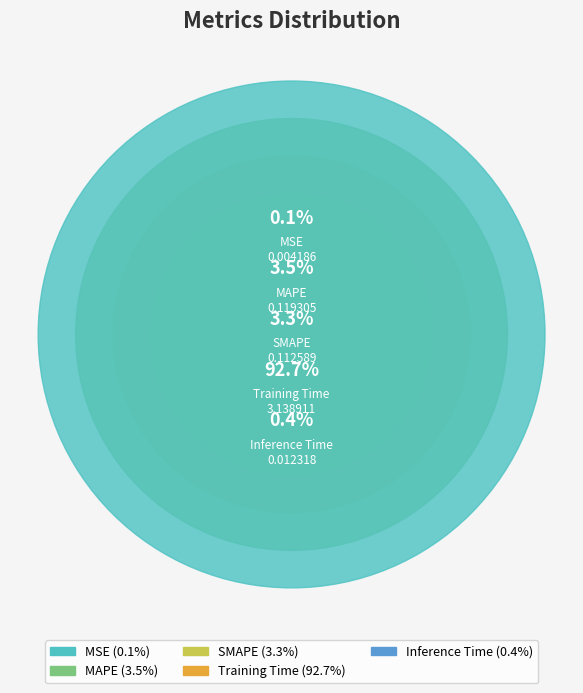

Is it true that Training Time is 93% of the pie?

True